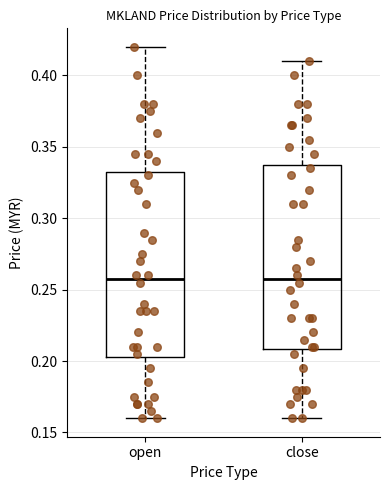

Reading left to right, transcribe this box plot: for each box, give where its median line is, the range the box spans, and where its two whiskers end, as read against the y-axis. The values are not printed on the chart, so give them approximately, as read against the axis.

open: median 0.260, box 0.205 to 0.335, whiskers 0.160 to 0.420
close: median 0.260, box 0.210 to 0.340, whiskers 0.160 to 0.410